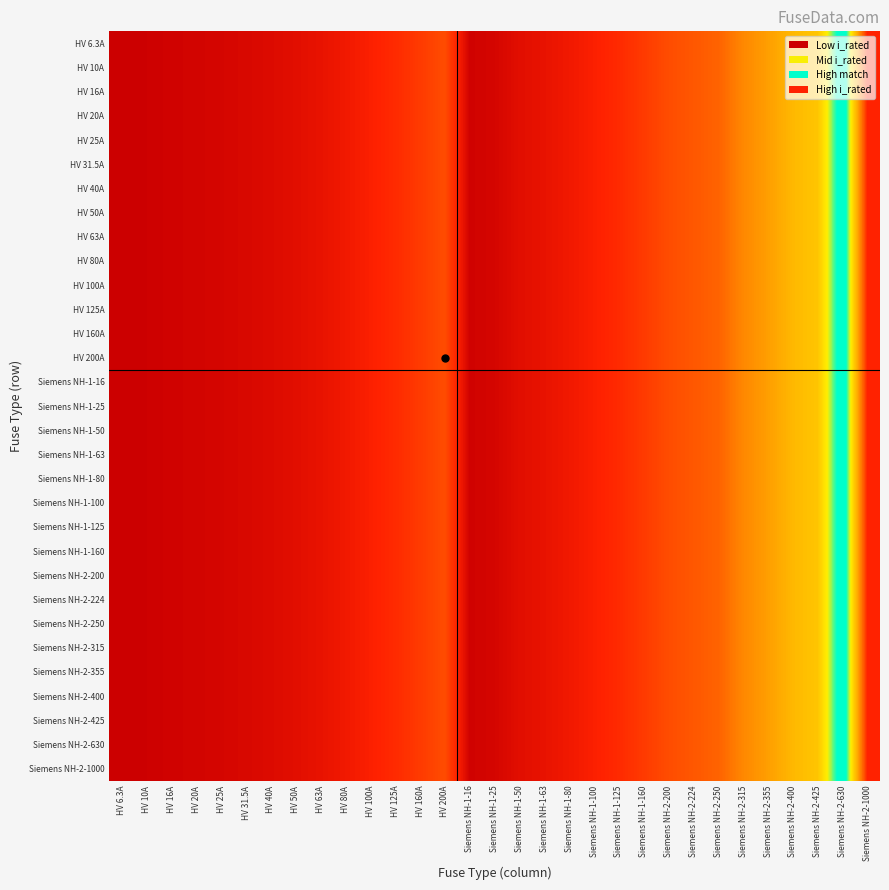

How many categories are shown in the chart?

31